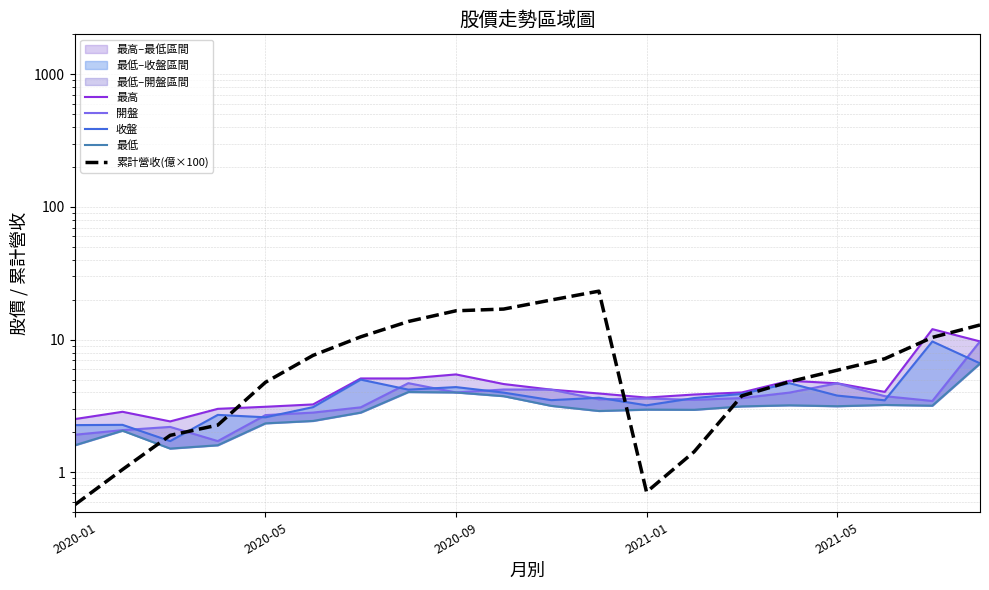

Which series ends up on top after the final intersection of 開盤 and 收盤?

開盤